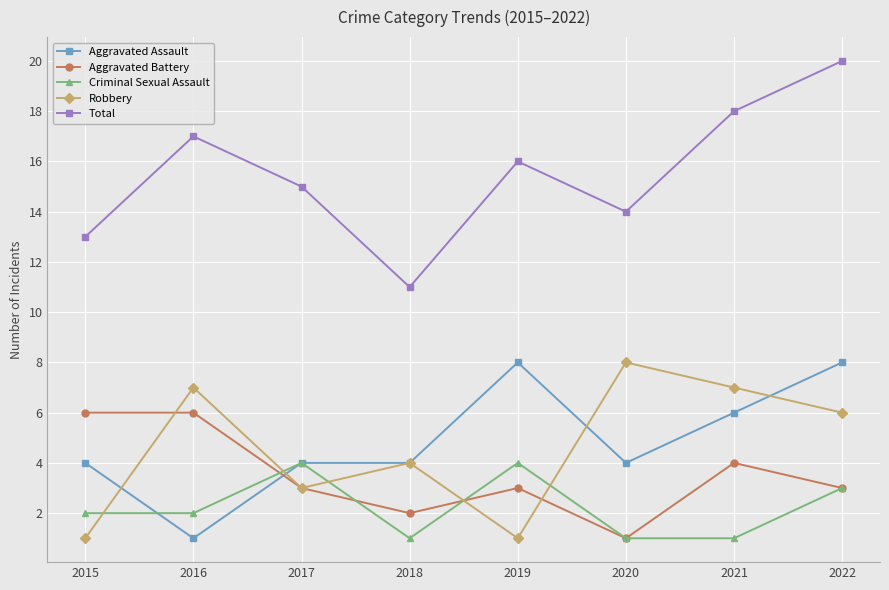

Count the number of data series in this chart.

5